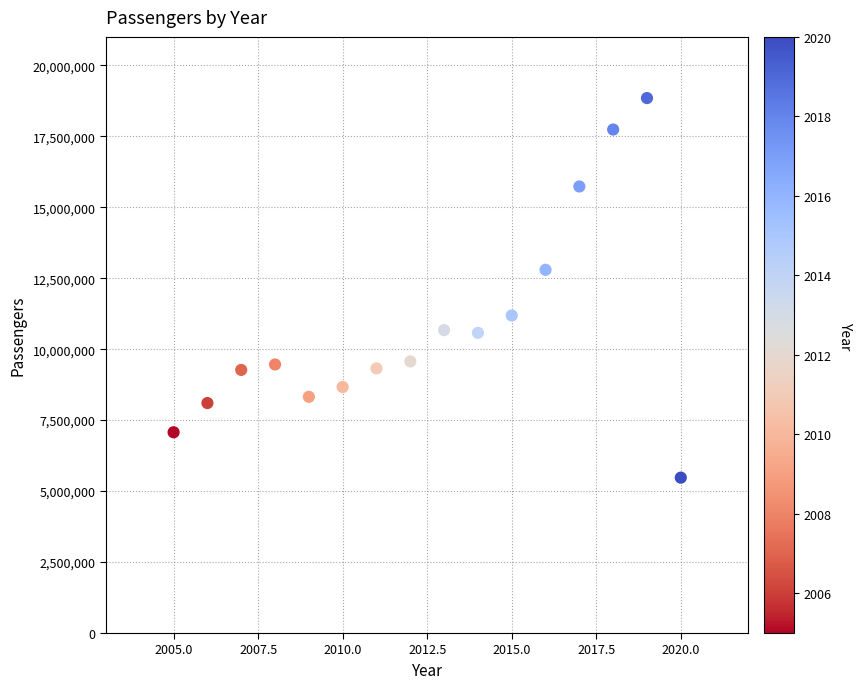

What is the range of Y values (max minus min)?

13371367